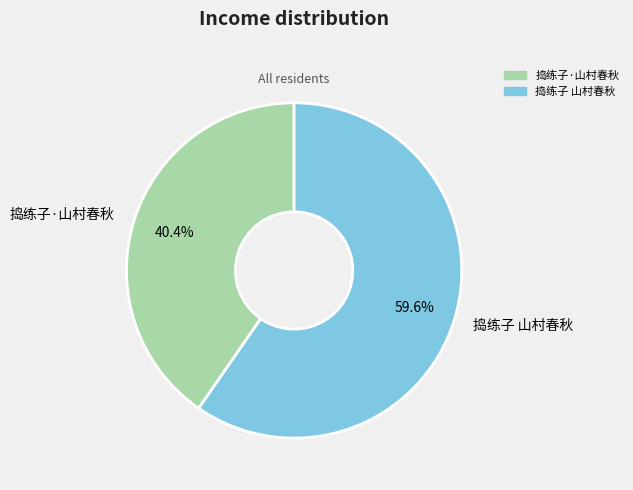

The 捣练子 山村春秋 slice represents 69% of the pie. True or false?

False